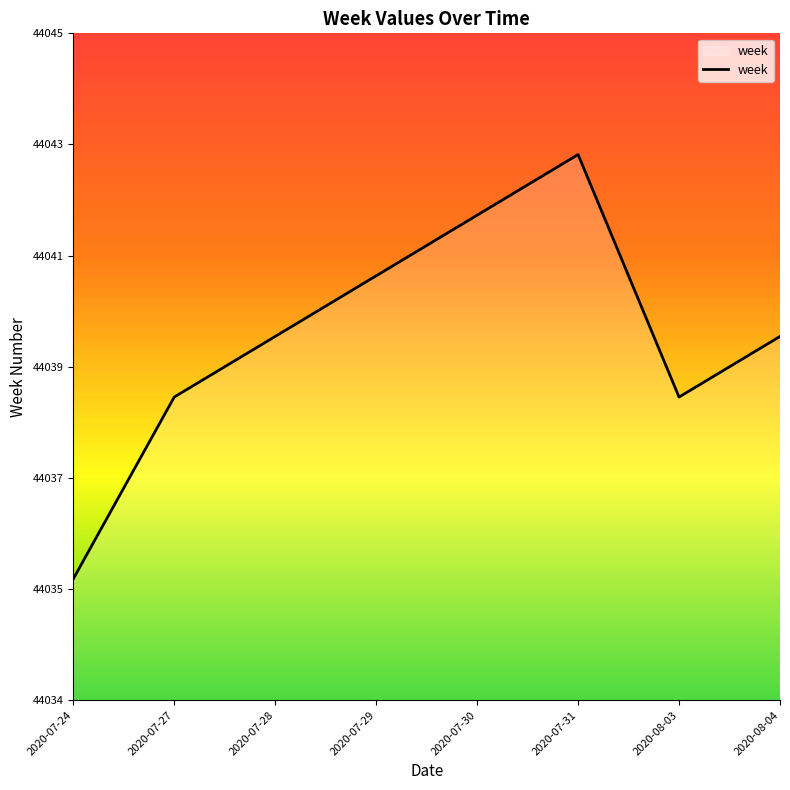

Is it true that the value at 2020-07-27 is 66894?

False